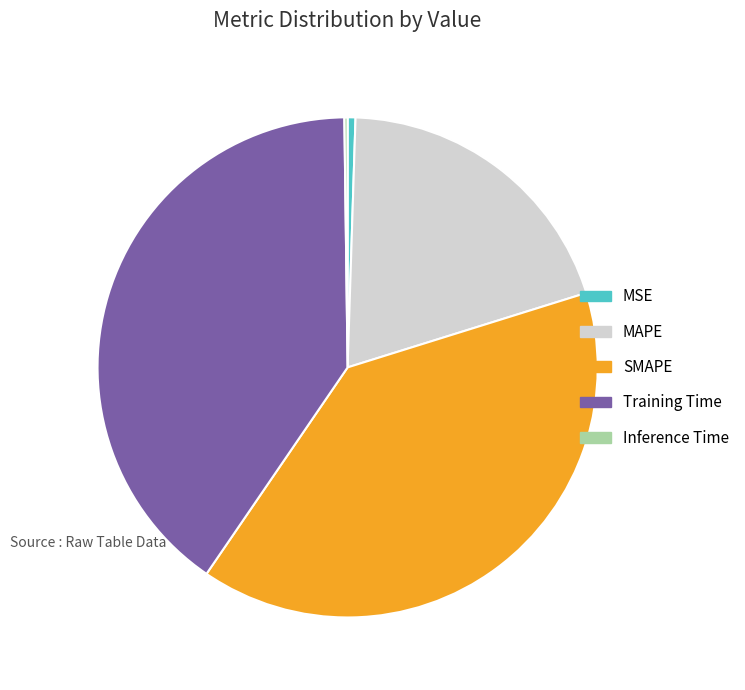

Combined, do Training Time and MAPE account for over 50%?

Yes